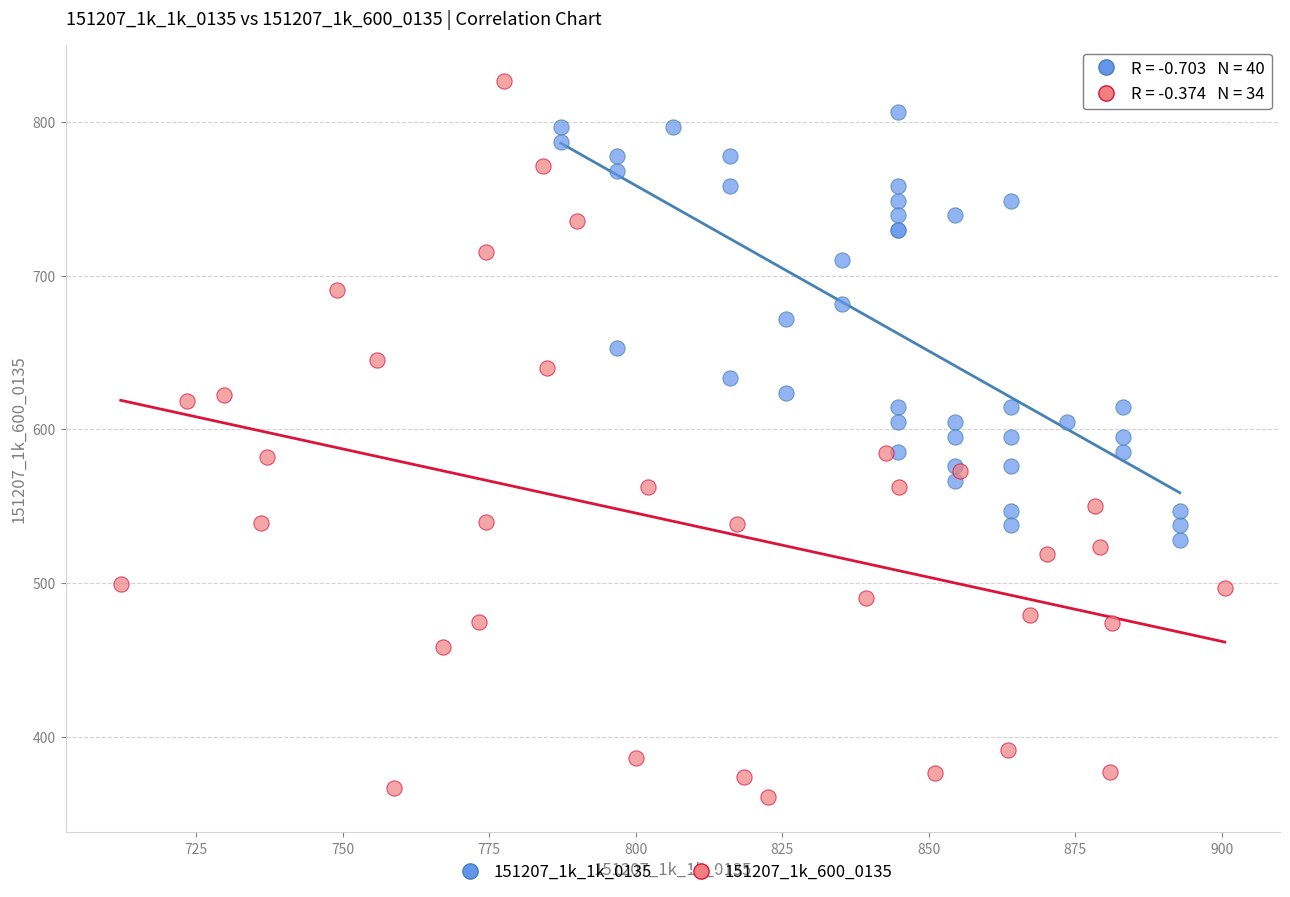

Which series reaches the minimum Y coordinate?

151207_1k_600_0135